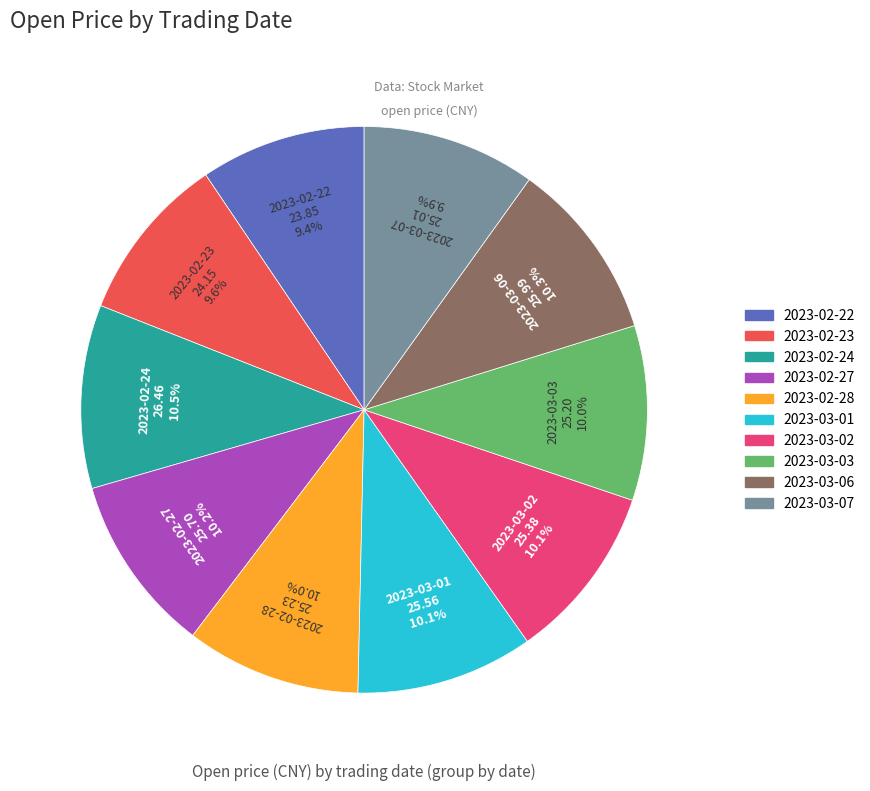

What percentage is the 2023-02-23 slice, to the nearest percent?

10%